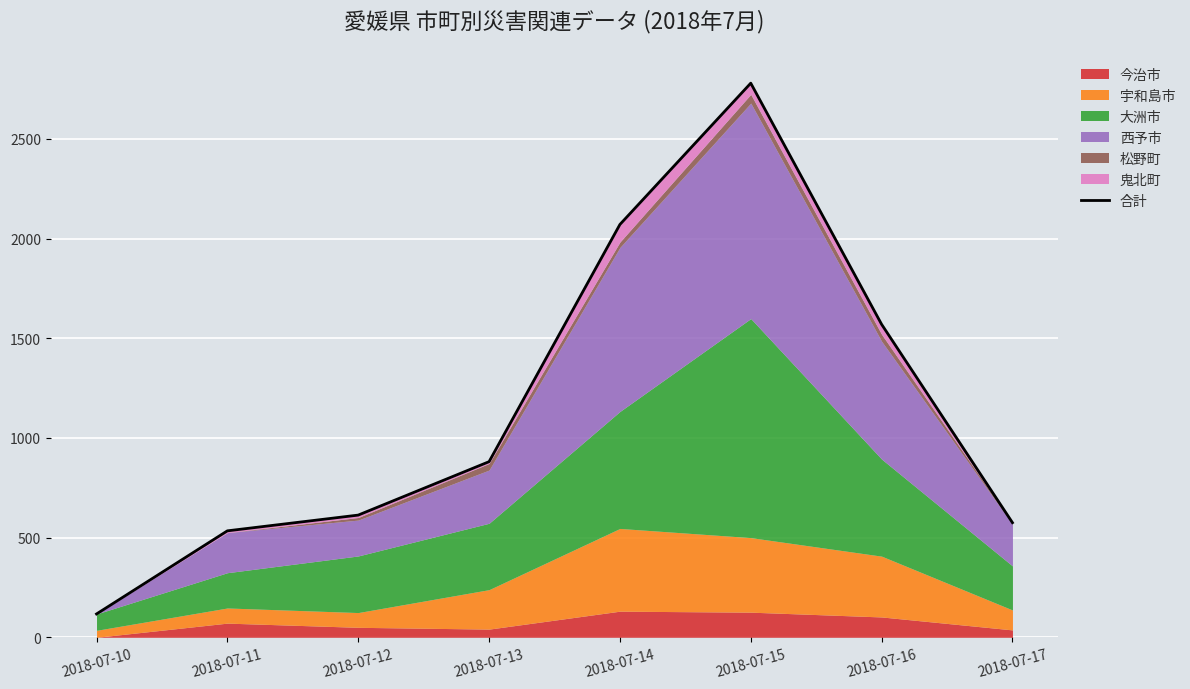

Where is the data nearest to the value 1448?

2018-07-16